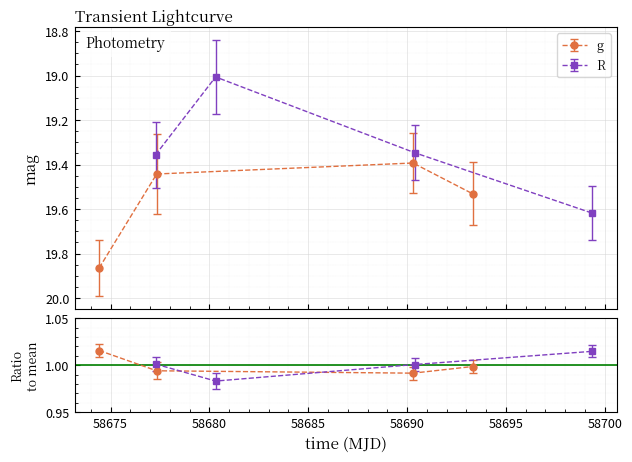

The value of g at 58675 is 0.5. True or false?

False